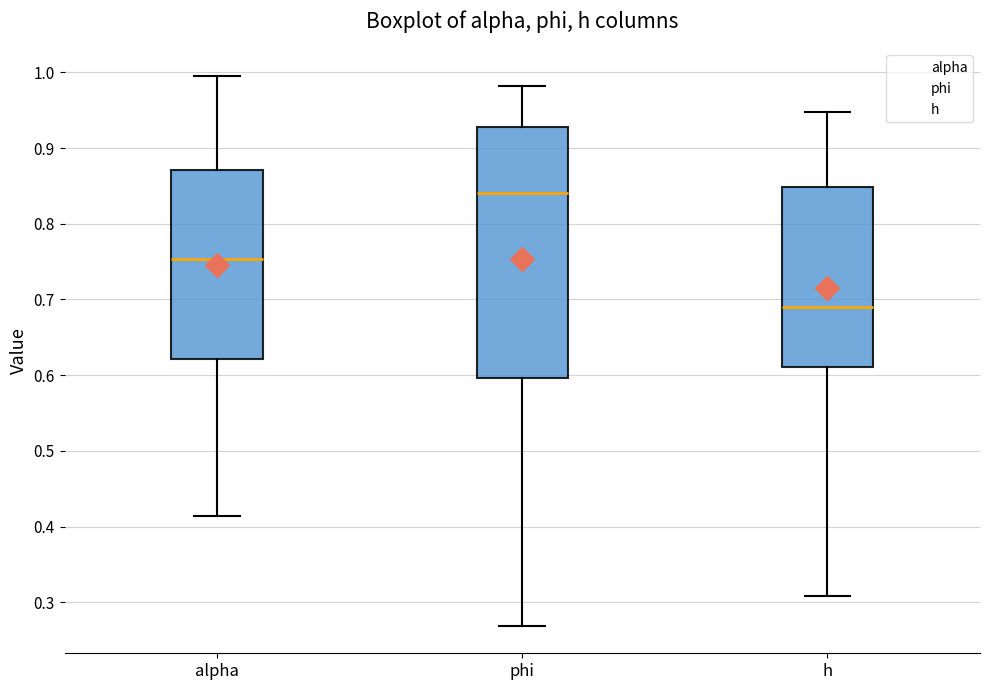

Reading left to right, transcribe this box plot: for each box, give where its median line is, the range the box spans, and where its two whiskers end, as read against the y-axis. The values are not printed on the chart, so give them approximately, as read against the axis.

alpha: median 0.75, box 0.62 to 0.87, whiskers 0.41 to 1.00
phi: median 0.84, box 0.60 to 0.93, whiskers 0.27 to 0.98
h: median 0.69, box 0.61 to 0.85, whiskers 0.31 to 0.95